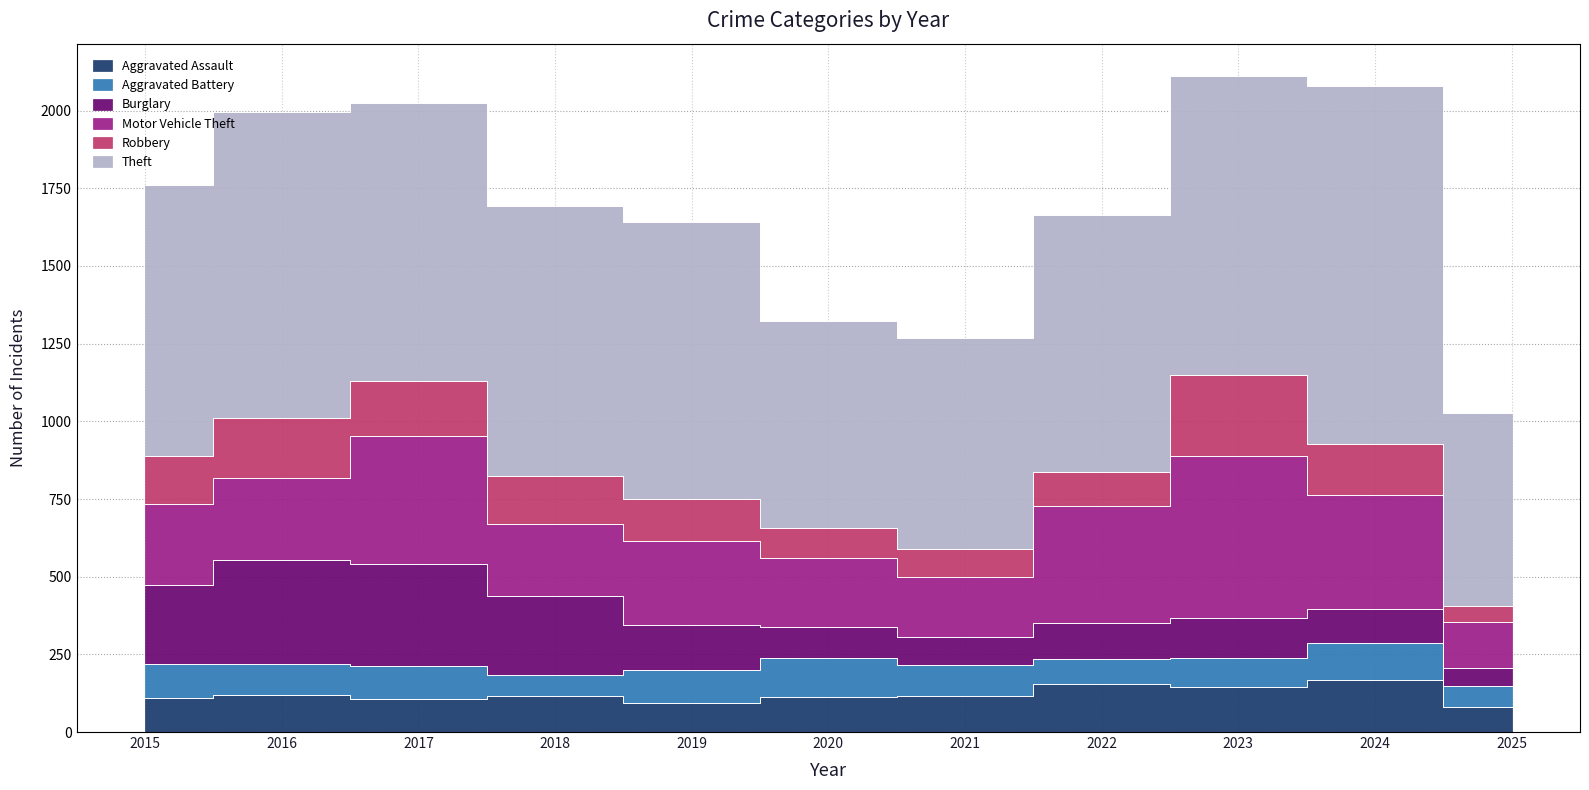

Read the Motor Vehicle Theft value at 2017.

411